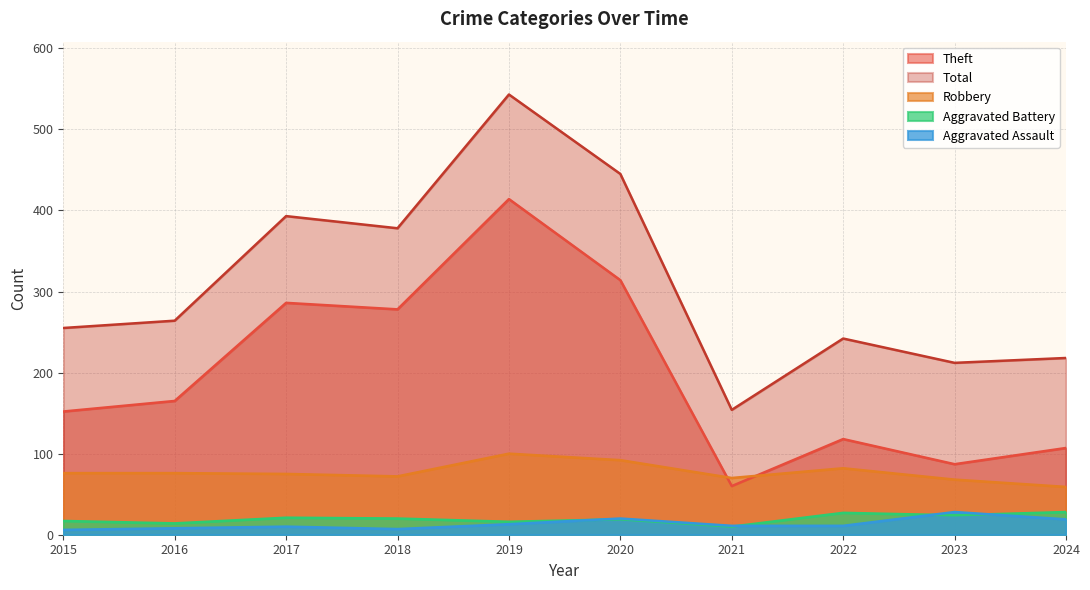

What is the lowest value of the Total series?

154